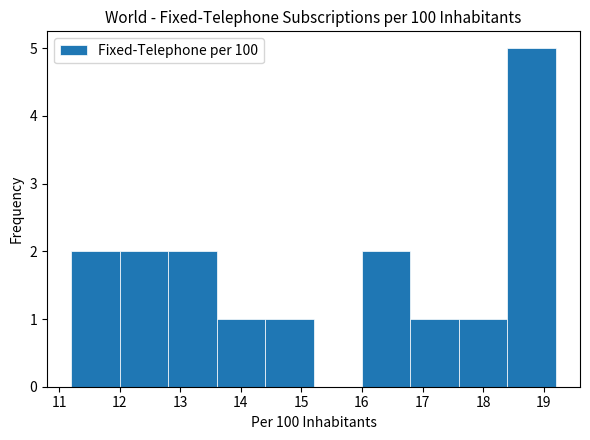

What is the height of the bar covering 17.6 to 18.4 on the x-axis? The values are not printed on the chart, so give them approximately, as read against the axis.

1